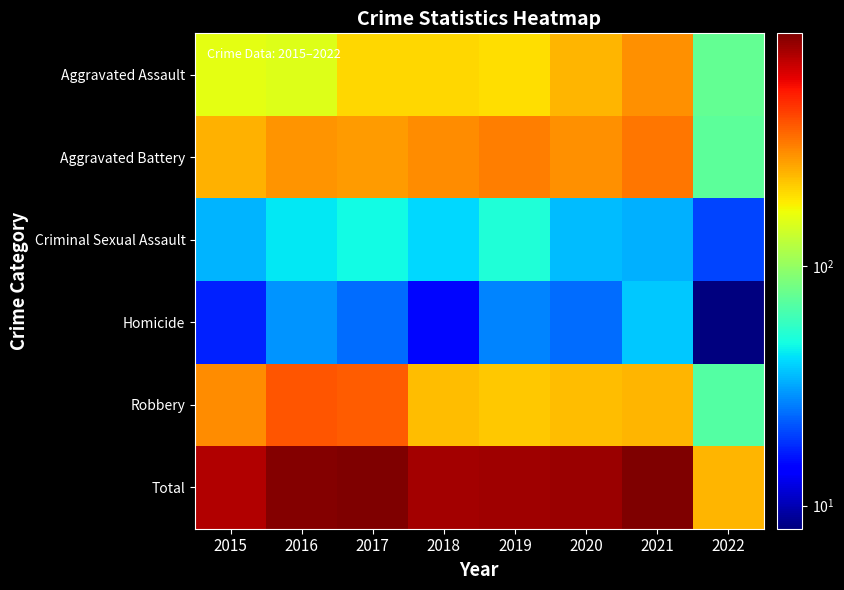

Reading left to right, what are all the values shown in this chart?

Aggravated Assault: 2015=160	2016=154	2017=207	2018=206	2019=197	2020=242	2021=292	2022=76
Aggravated Battery: 2015=246	2016=288	2017=277	2018=297	2019=321	2020=294	2021=335	2022=72
Criminal Sexual Assault: 2015=34	2016=43	2017=47	2018=40	2019=51	2020=35	2021=33	2022=20
Homicide: 2015=17	2016=29	2017=24	2018=15	2019=27	2020=24	2021=37	2022=8
Robbery: 2015=297	2016=394	2017=381	2018=237	2019=224	2020=233	2021=243	2022=69
Total: 2015=754	2016=908	2017=936	2018=795	2019=820	2020=828	2021=940	2022=245